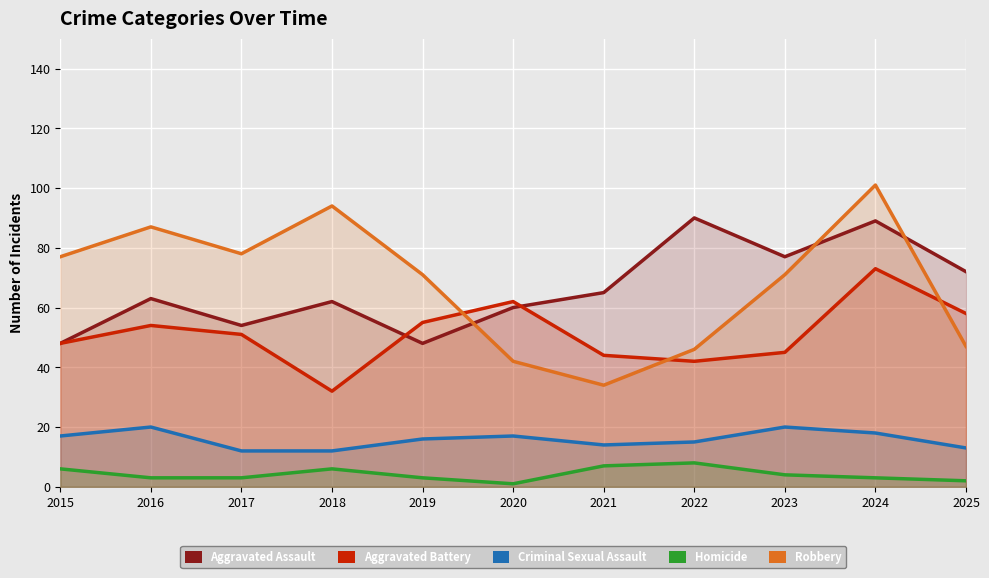

True or false: Homicide and Aggravated Assault intersect in this chart.

False